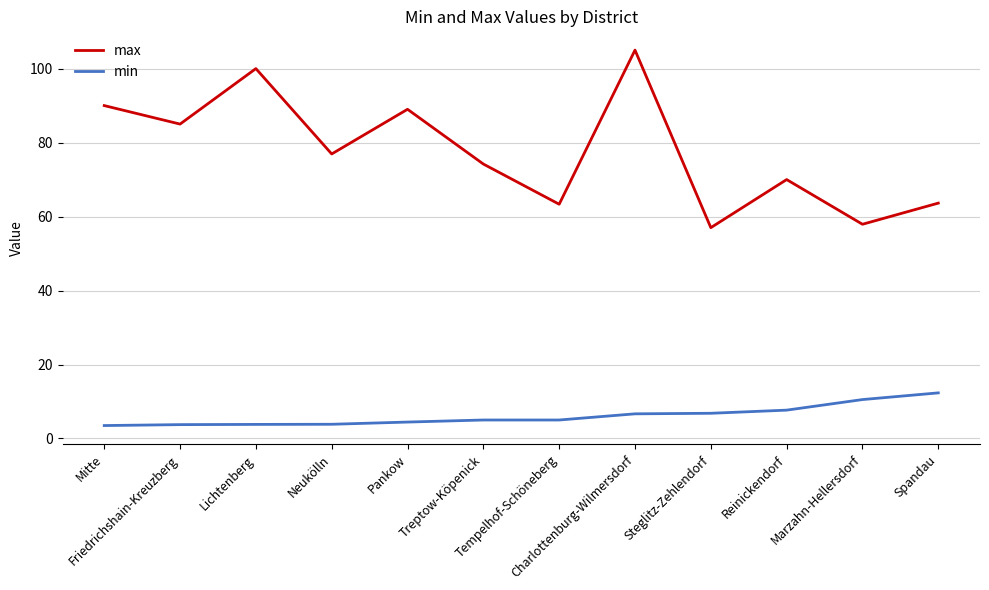

At which category is the sum across all series the highest?

Charlottenburg-Wilmersdorf